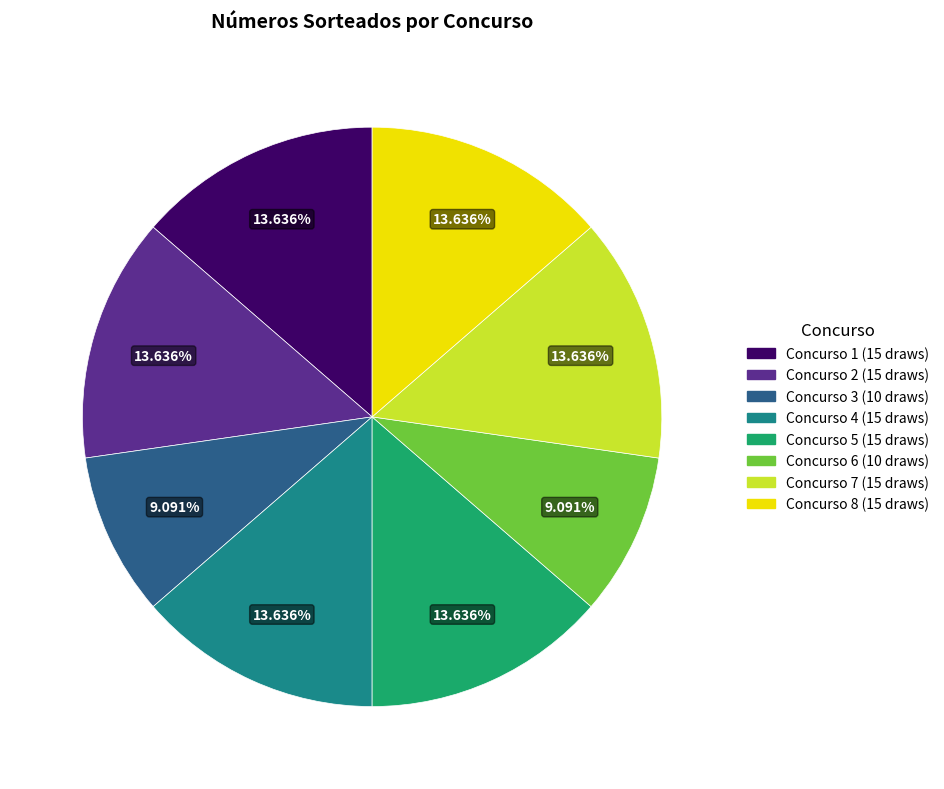

Is there a majority slice in this chart?

No